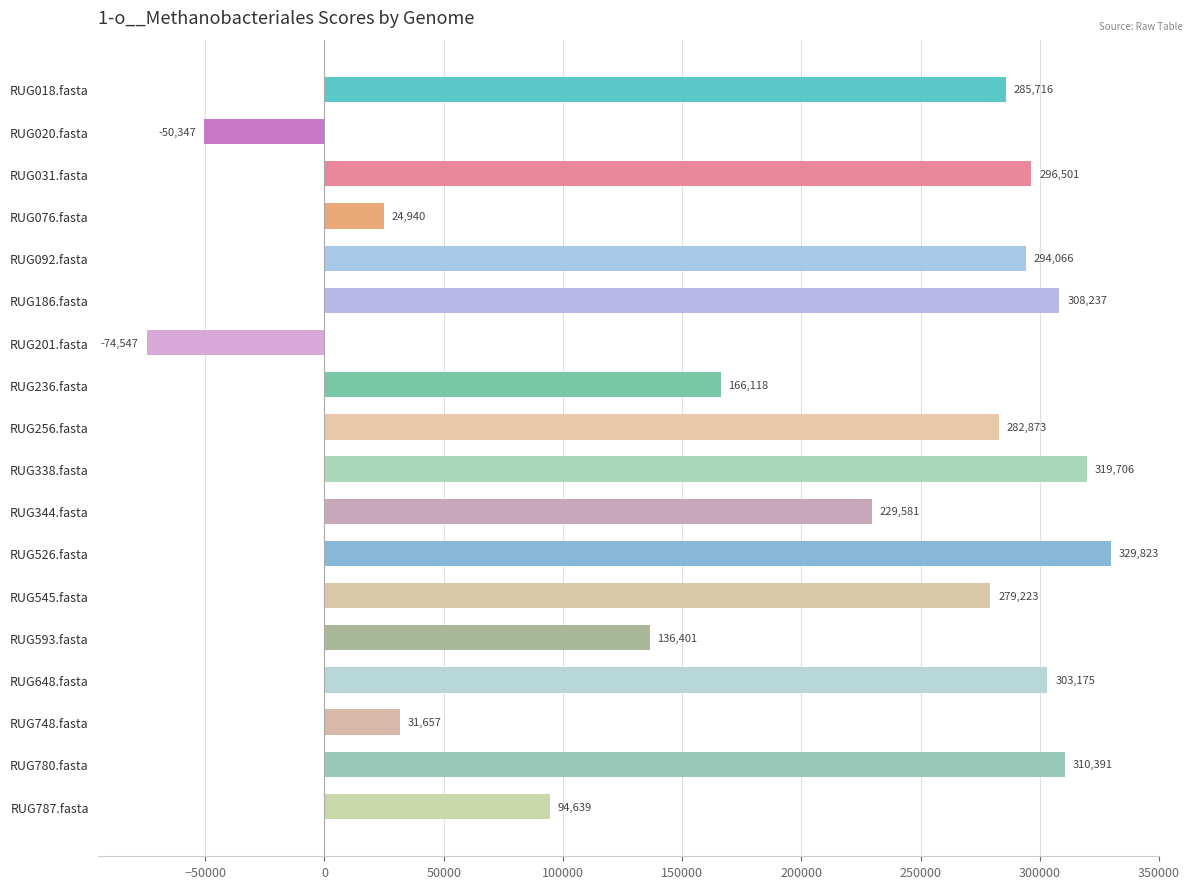

What is the sum of all values?

3568153.7